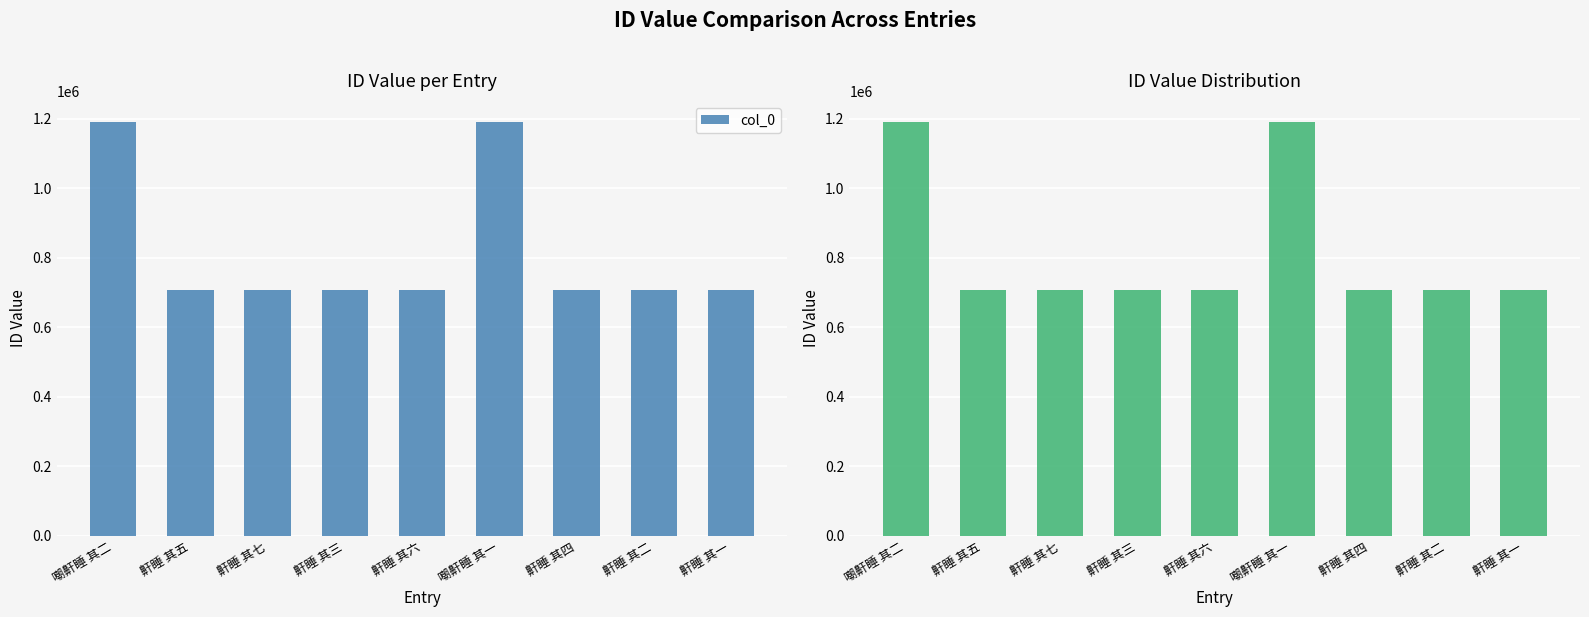

Reading left to right, what are all the values shown in this chart?

嘲鼾睡 其二=1191193	鼾睡 其五=706651	鼾睡 其七=706653	鼾睡 其三=706649	鼾睡 其六=706652	嘲鼾睡 其一=1191192	鼾睡 其四=706650	鼾睡 其二=706648	鼾睡 其一=706647